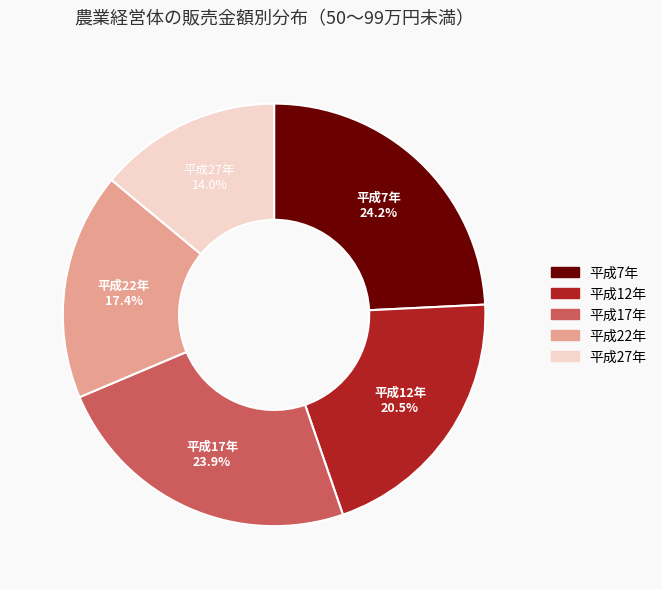

Which category has the smallest portion of the pie?

平成27年